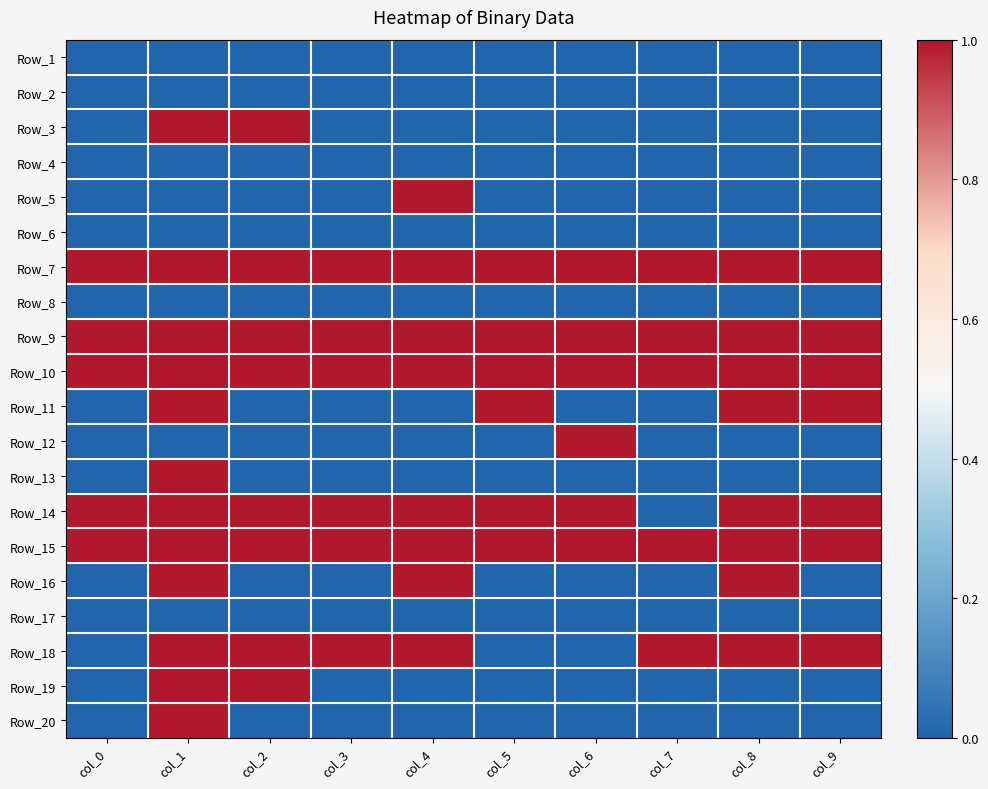

Reading left to right, extract all data points from this chart.

Row_1: col_0=0	col_1=0	col_2=0	col_3=0	col_4=0	col_5=0	col_6=0	col_7=0	col_8=0	col_9=0
Row_2: col_0=0	col_1=0	col_2=0	col_3=0	col_4=0	col_5=0	col_6=0	col_7=0	col_8=0	col_9=0
Row_3: col_0=0	col_1=1	col_2=1	col_3=0	col_4=0	col_5=0	col_6=0	col_7=0	col_8=0	col_9=0
Row_4: col_0=0	col_1=0	col_2=0	col_3=0	col_4=0	col_5=0	col_6=0	col_7=0	col_8=0	col_9=0
Row_5: col_0=0	col_1=0	col_2=0	col_3=0	col_4=1	col_5=0	col_6=0	col_7=0	col_8=0	col_9=0
Row_6: col_0=0	col_1=0	col_2=0	col_3=0	col_4=0	col_5=0	col_6=0	col_7=0	col_8=0	col_9=0
Row_7: col_0=1	col_1=1	col_2=1	col_3=1	col_4=1	col_5=1	col_6=1	col_7=1	col_8=1	col_9=1
Row_8: col_0=0	col_1=0	col_2=0	col_3=0	col_4=0	col_5=0	col_6=0	col_7=0	col_8=0	col_9=0
Row_9: col_0=1	col_1=1	col_2=1	col_3=1	col_4=1	col_5=1	col_6=1	col_7=1	col_8=1	col_9=1
Row_10: col_0=1	col_1=1	col_2=1	col_3=1	col_4=1	col_5=1	col_6=1	col_7=1	col_8=1	col_9=1
Row_11: col_0=0	col_1=1	col_2=0	col_3=0	col_4=0	col_5=1	col_6=0	col_7=0	col_8=1	col_9=1
Row_12: col_0=0	col_1=0	col_2=0	col_3=0	col_4=0	col_5=0	col_6=1	col_7=0	col_8=0	col_9=0
Row_13: col_0=0	col_1=1	col_2=0	col_3=0	col_4=0	col_5=0	col_6=0	col_7=0	col_8=0	col_9=0
Row_14: col_0=1	col_1=1	col_2=1	col_3=1	col_4=1	col_5=1	col_6=1	col_7=0	col_8=1	col_9=1
Row_15: col_0=1	col_1=1	col_2=1	col_3=1	col_4=1	col_5=1	col_6=1	col_7=1	col_8=1	col_9=1
Row_16: col_0=0	col_1=1	col_2=0	col_3=0	col_4=1	col_5=0	col_6=0	col_7=0	col_8=1	col_9=0
Row_17: col_0=0	col_1=0	col_2=0	col_3=0	col_4=0	col_5=0	col_6=0	col_7=0	col_8=0	col_9=0
Row_18: col_0=0	col_1=1	col_2=1	col_3=1	col_4=1	col_5=0	col_6=0	col_7=1	col_8=1	col_9=1
Row_19: col_0=0	col_1=1	col_2=1	col_3=0	col_4=0	col_5=0	col_6=0	col_7=0	col_8=0	col_9=0
Row_20: col_0=0	col_1=1	col_2=0	col_3=0	col_4=0	col_5=0	col_6=0	col_7=0	col_8=0	col_9=0